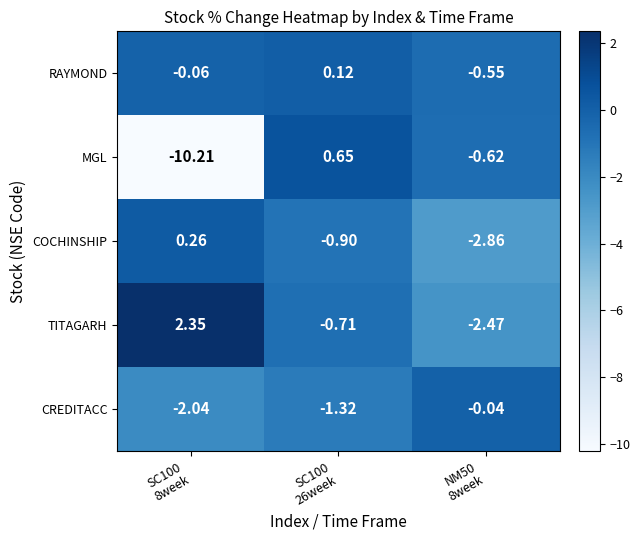

List the series in order of their peak value, lowest first.

CREDITACC, RAYMOND, COCHINSHIP, MGL, TITAGARH